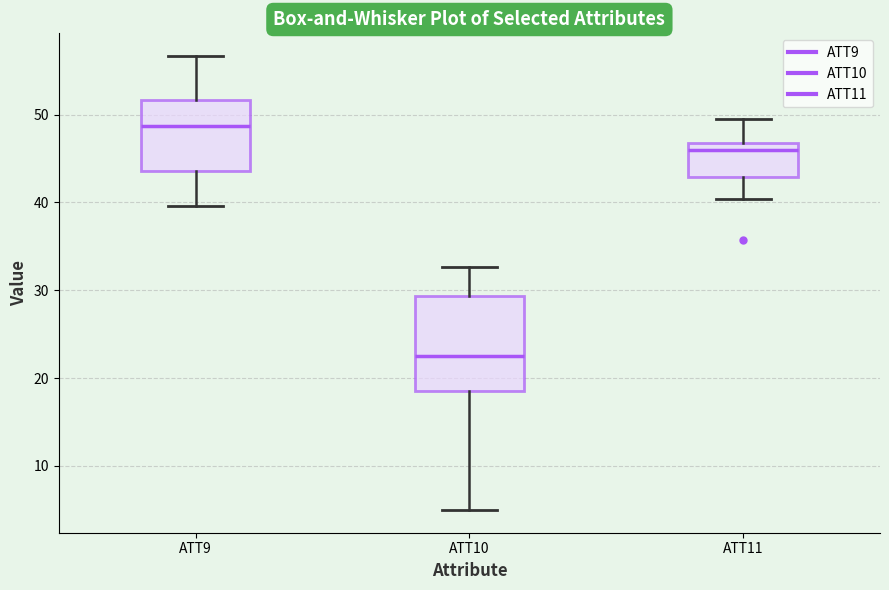

Which box's median line is the lowest?

ATT10